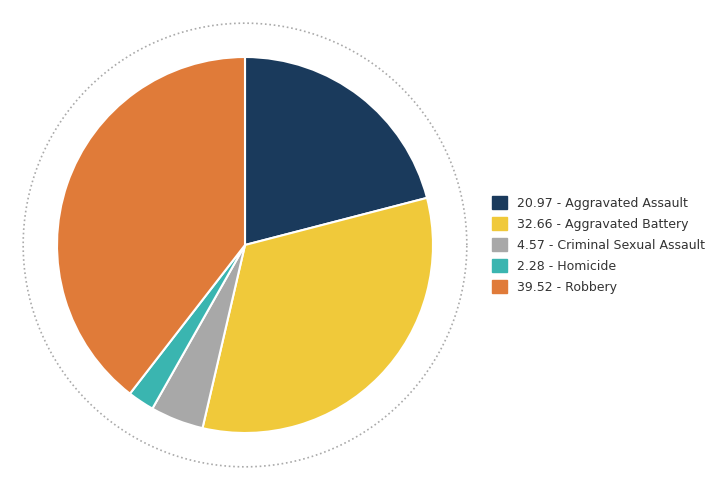

True or false: Homicide accounts for 1% of the total.

False